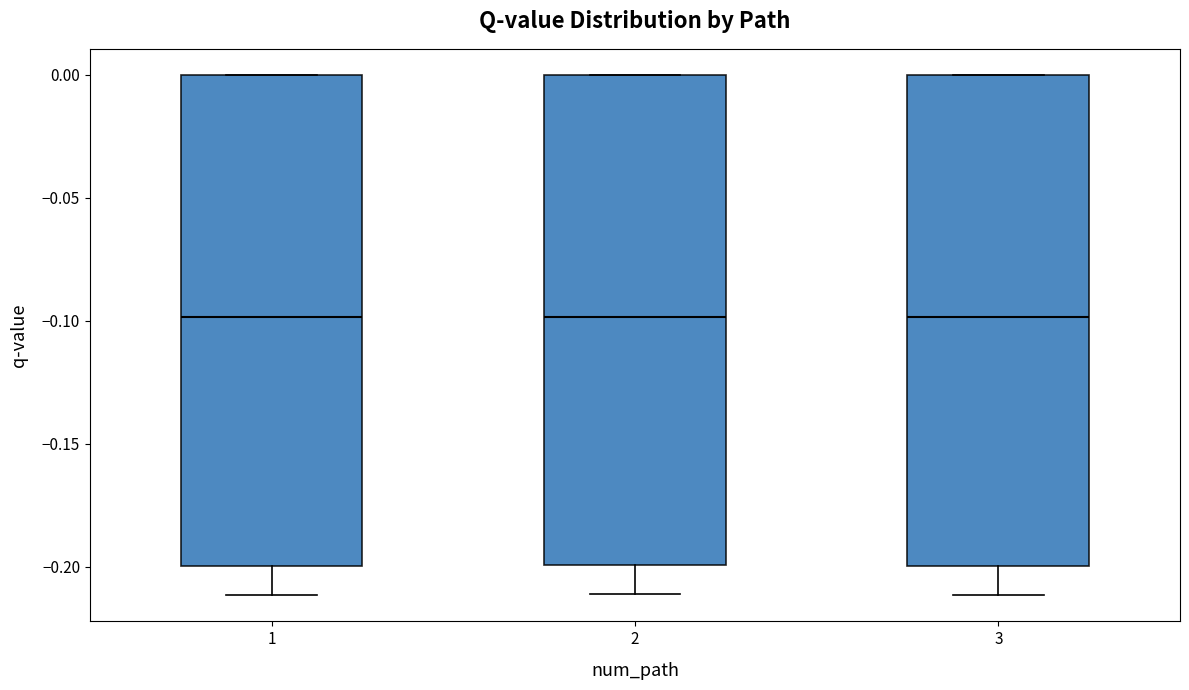

Reading left to right, transcribe this box plot: for each box, give where its median line is, the range the box spans, and where its two whiskers end, as read against the y-axis. The values are not printed on the chart, so give them approximately, as read against the axis.

1: median -0.10, box -0.20 to 0.00, whiskers -0.21 to 0.00
2: median -0.10, box -0.20 to 0.00, whiskers -0.21 to 0.00
3: median -0.10, box -0.20 to 0.00, whiskers -0.21 to 0.00